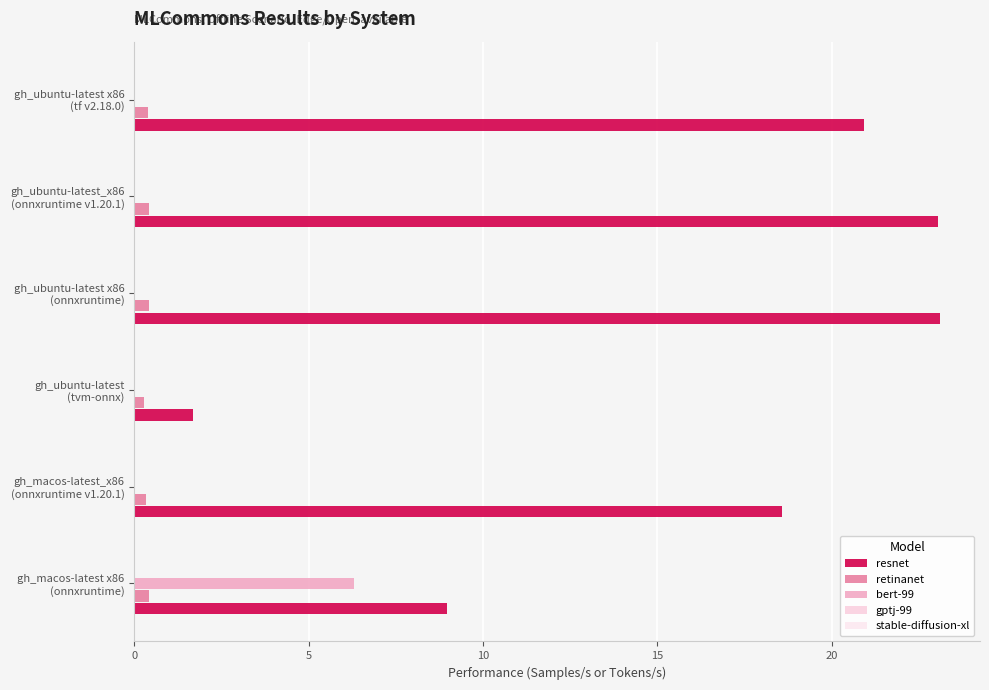

Count the number of categories in the chart.

6